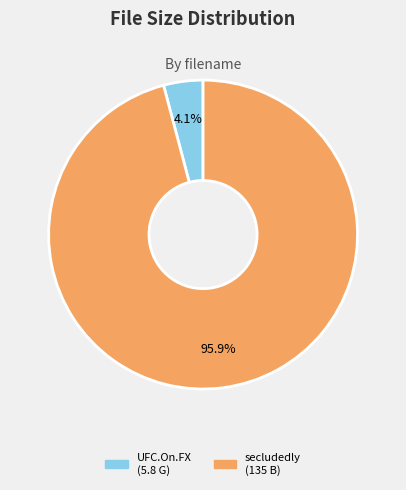

To the nearest percent, what is the average slice percentage?

50%